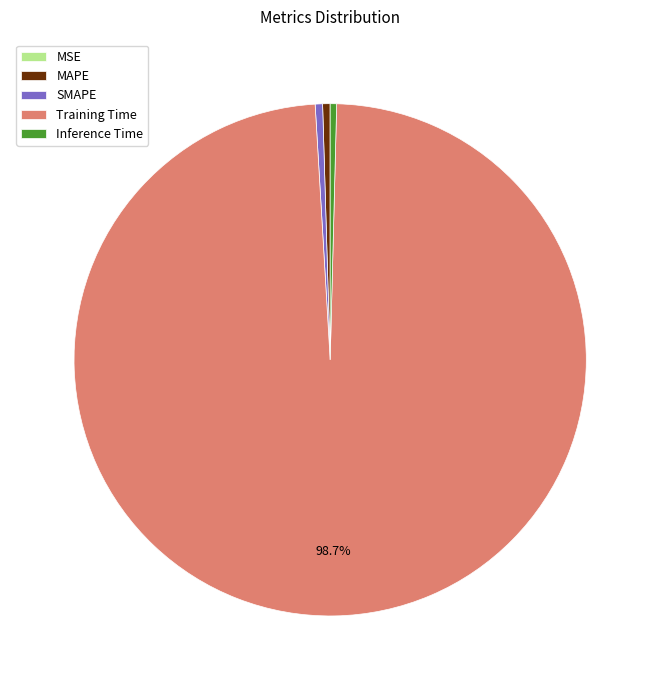

What is the majority slice?

Training Time